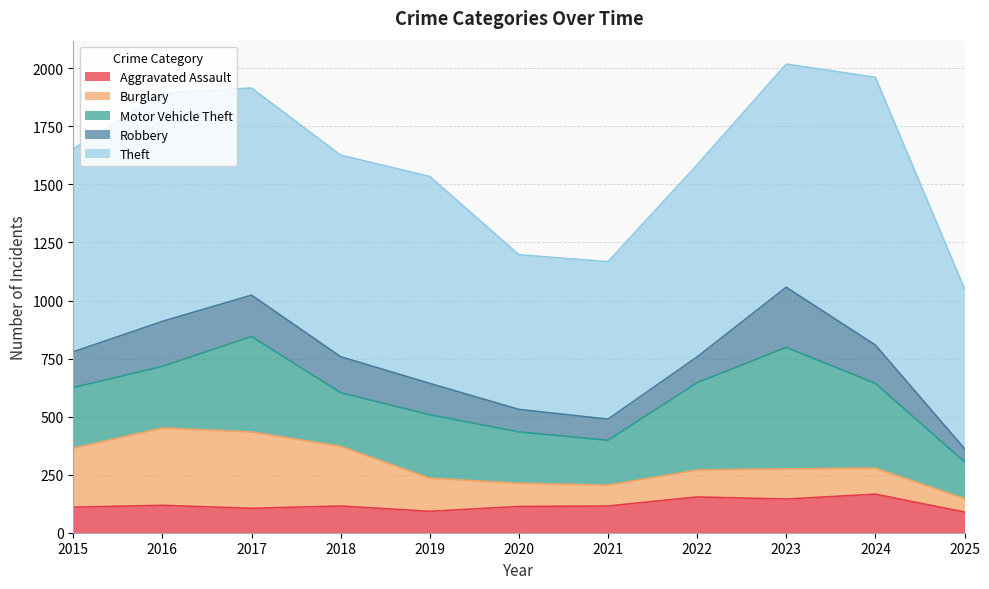

How many lines are shown in the chart?

5